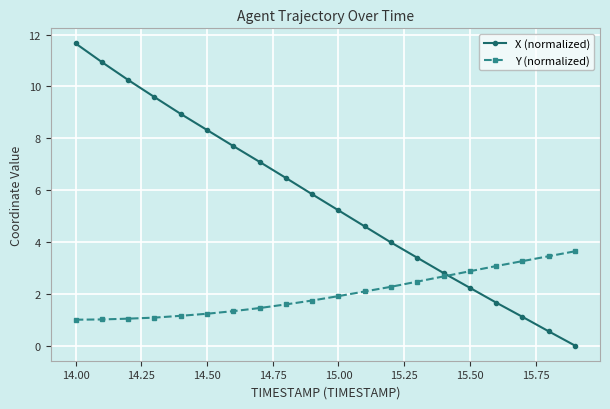

What is the value of the Y (normalized) point at the 18th from the left?

3.3